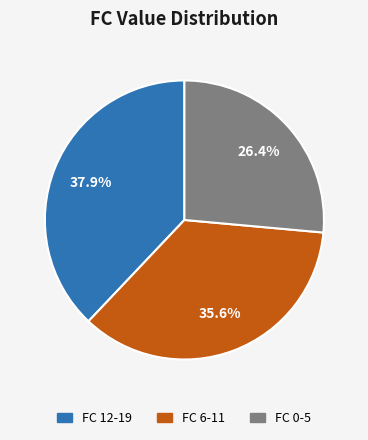

Is there any slice that represents more than half of the pie?

No